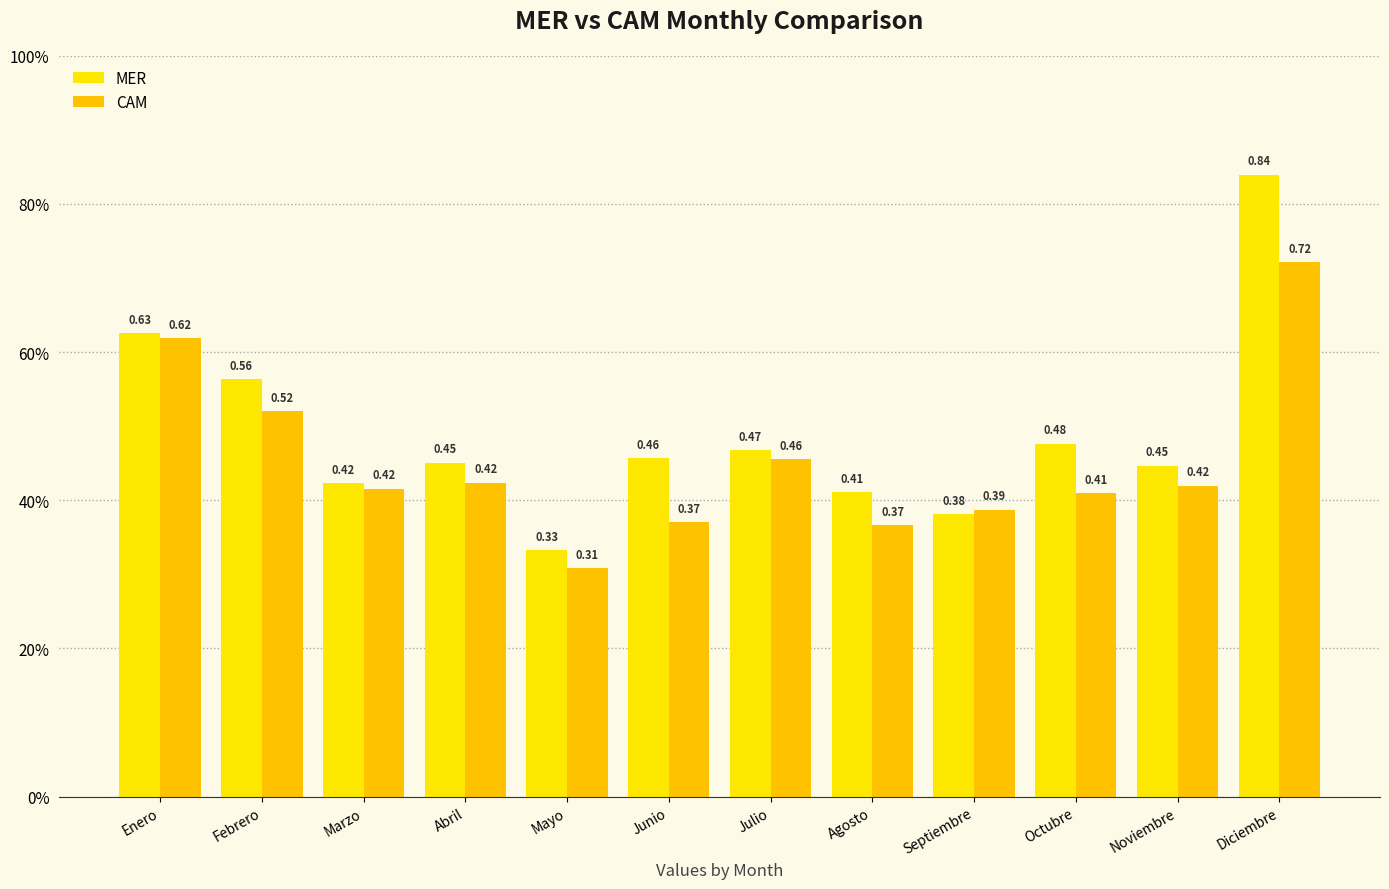

Between Mayo and Octubre, which is larger?

Octubre